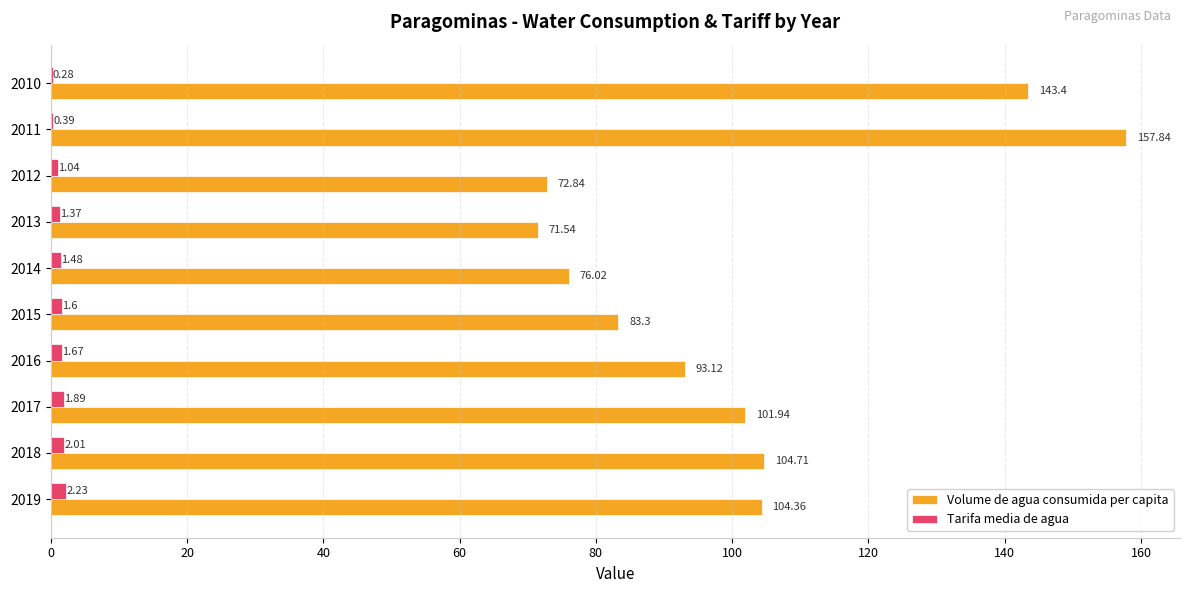

Which series has the largest total across all categories?

Volume de agua consumida per capita